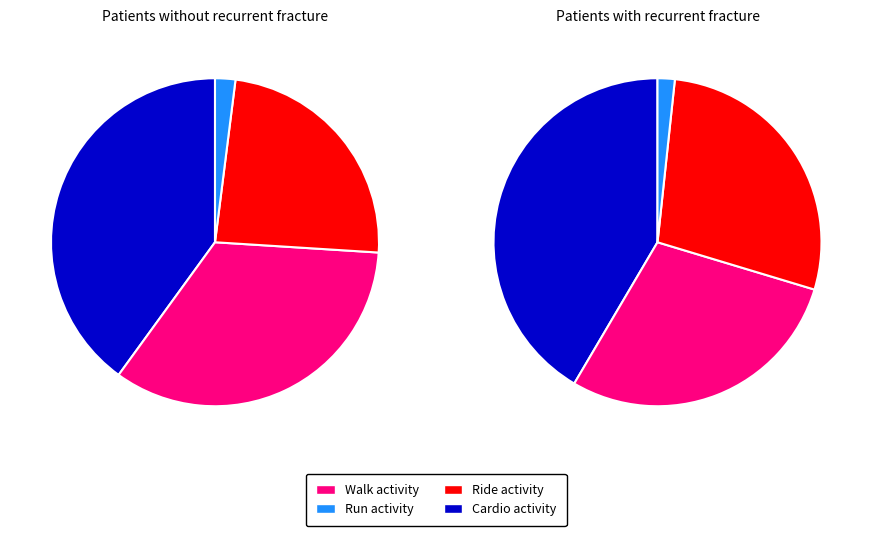

To the nearest percent, what is the difference between the largest and smallest slice percentages?

40%